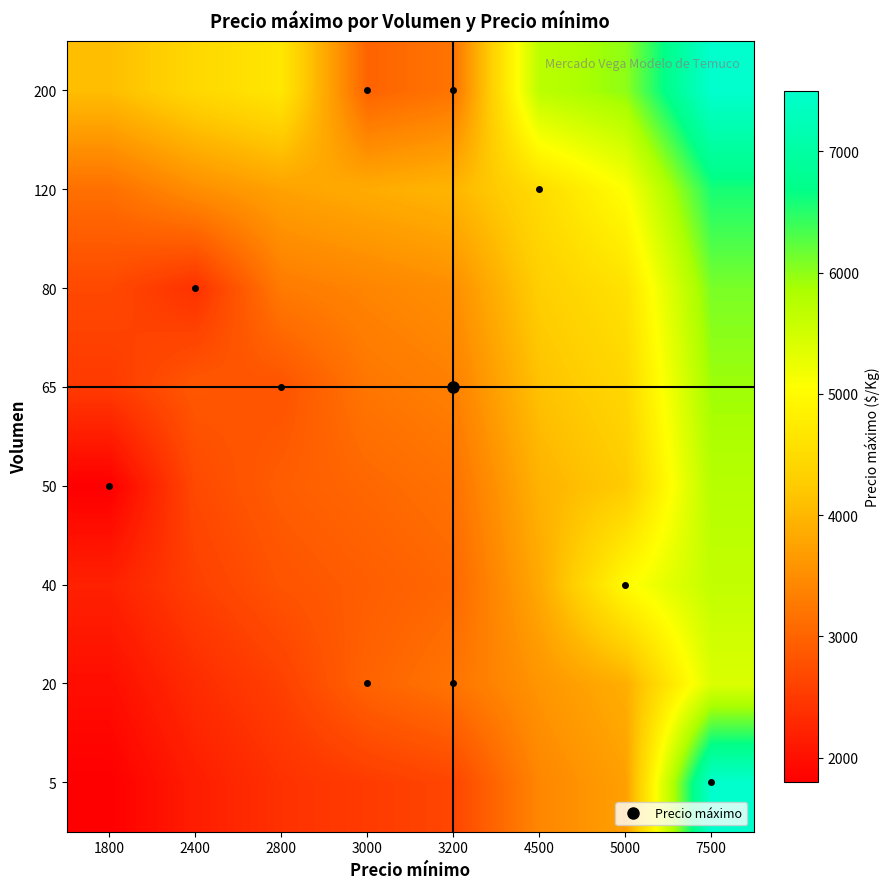

At how many categories does at least one series exceed 4385?

5